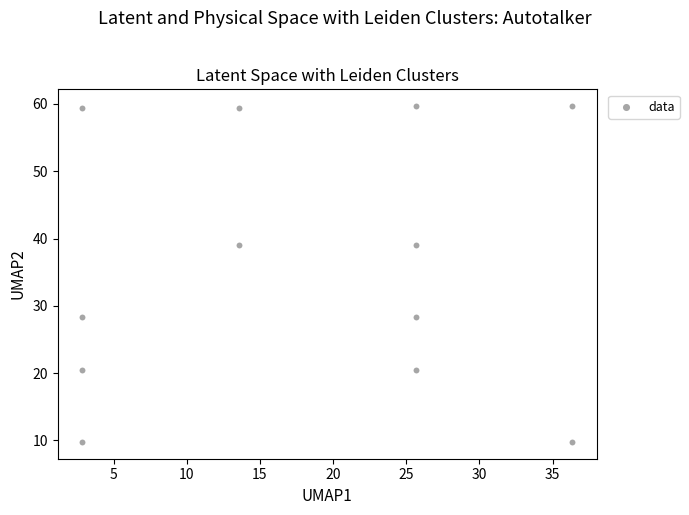

What is the average Y value?

36.1